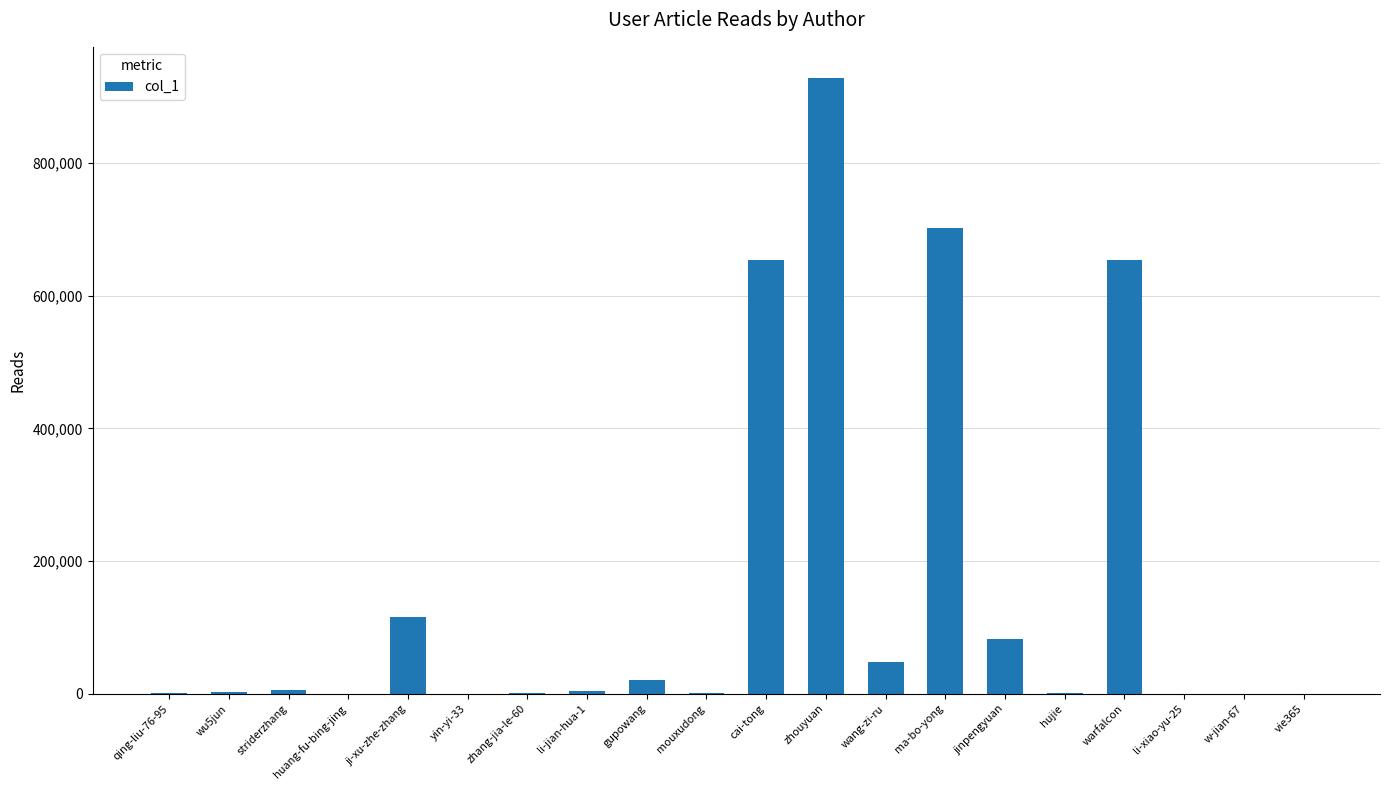

What is the sum of all values?

3221071